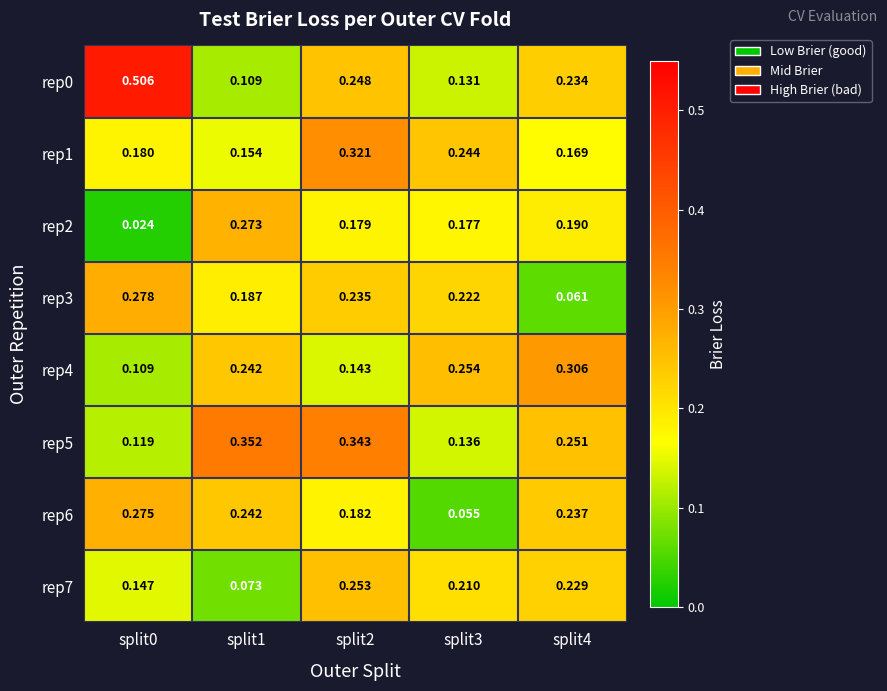

How many series are shown in this chart?

8